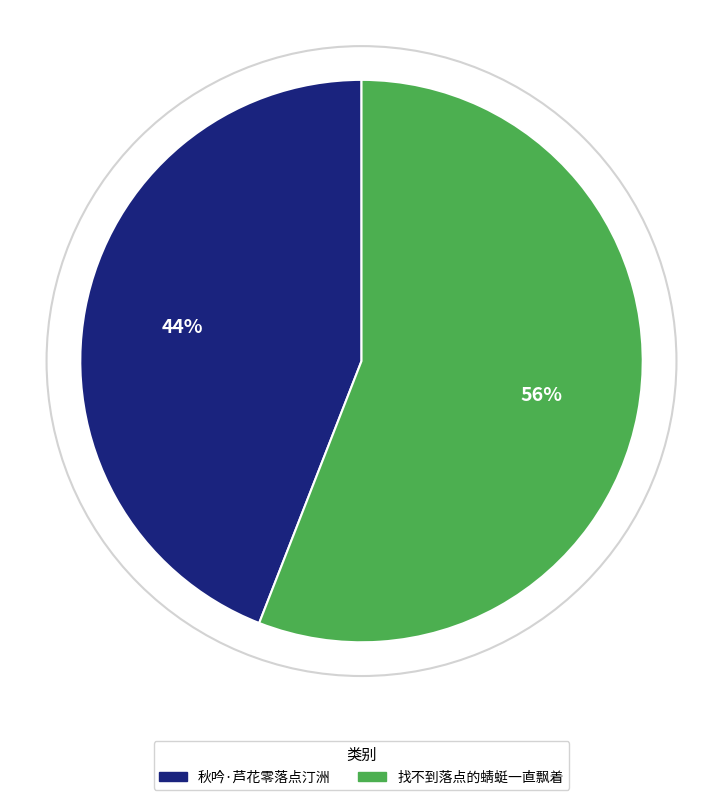

To the nearest percent, what percentage of the pie is 秋吟·芦花零落点汀洲?

44%